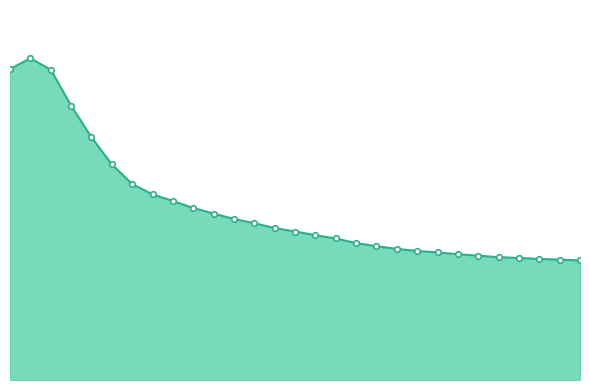

Does the chart have visible grid lines?

No